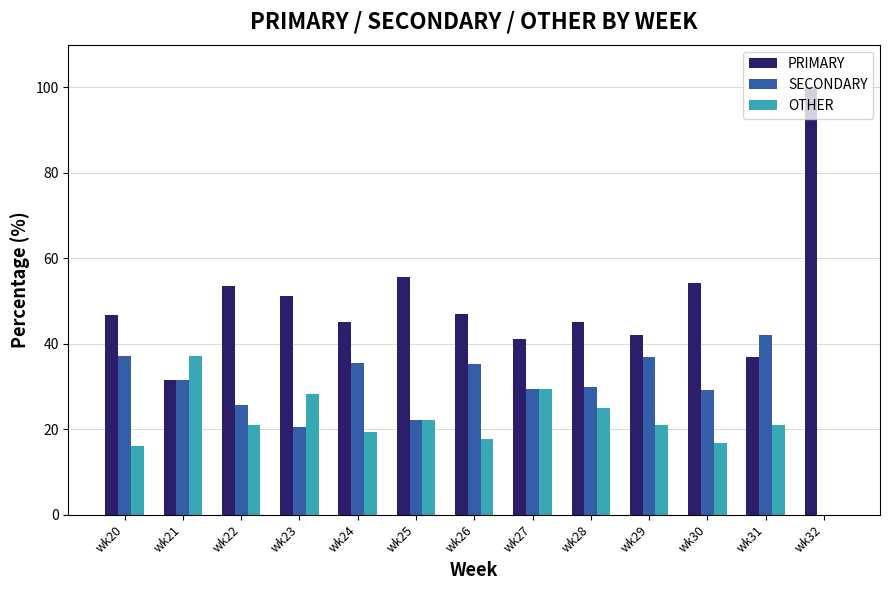

What value does the SECONDARY series have at wk26?

35.3